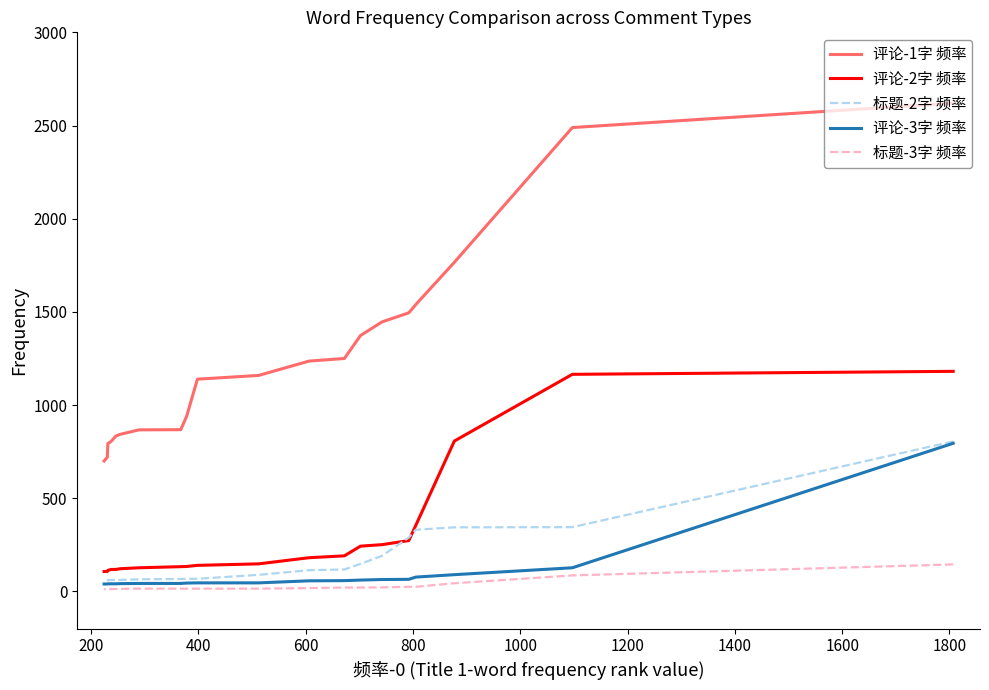

True or false: 评论-3字 频率 and 评论-1字 频率 cross at least once.

False